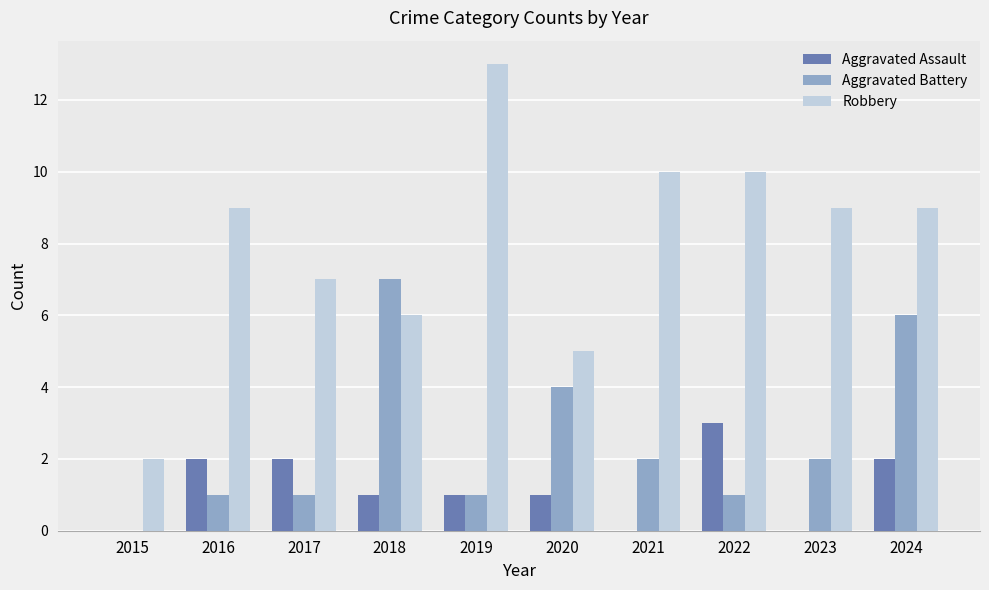

Count the number of categories in the chart.

10